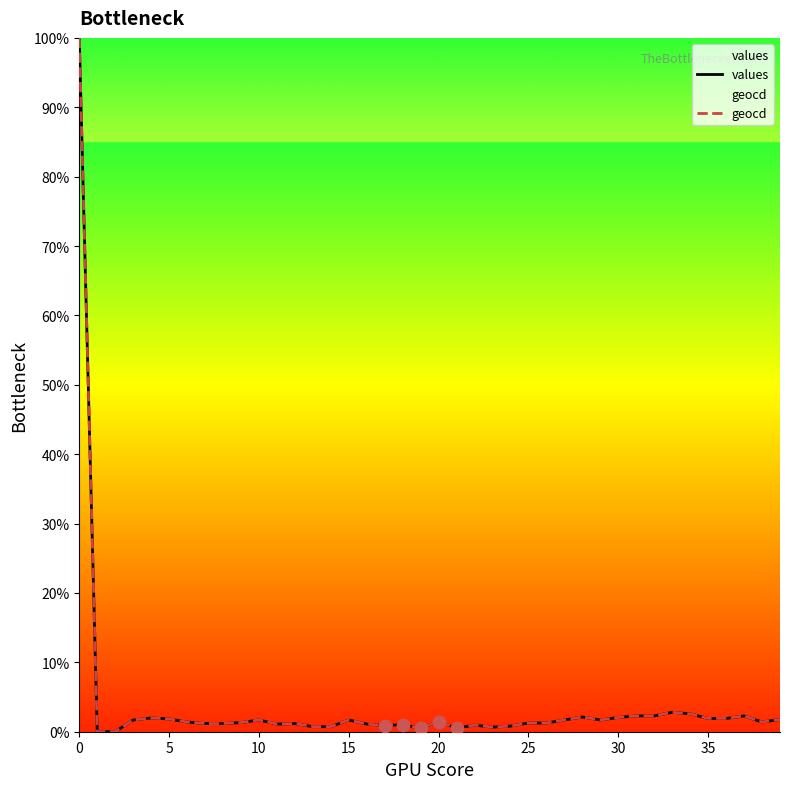

Which series has the largest total across all categories?

geocd